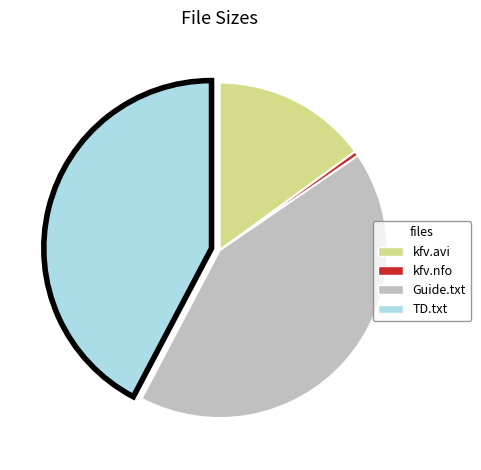

Combined, do TD.txt and kfv.nfo account for over 50%?

No